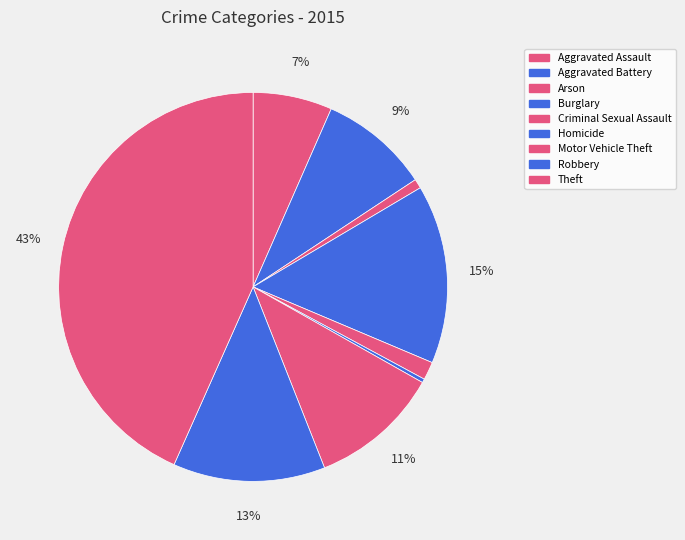

To the nearest percent, what is the average slice percentage?

11%